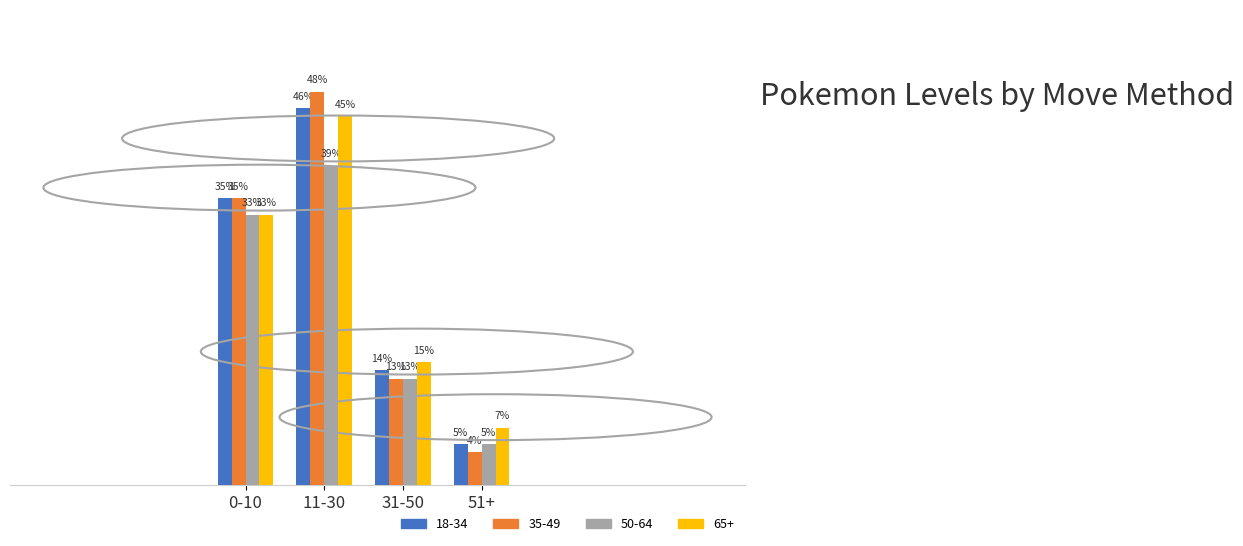

At which category is the sum across all series the highest?

11-30